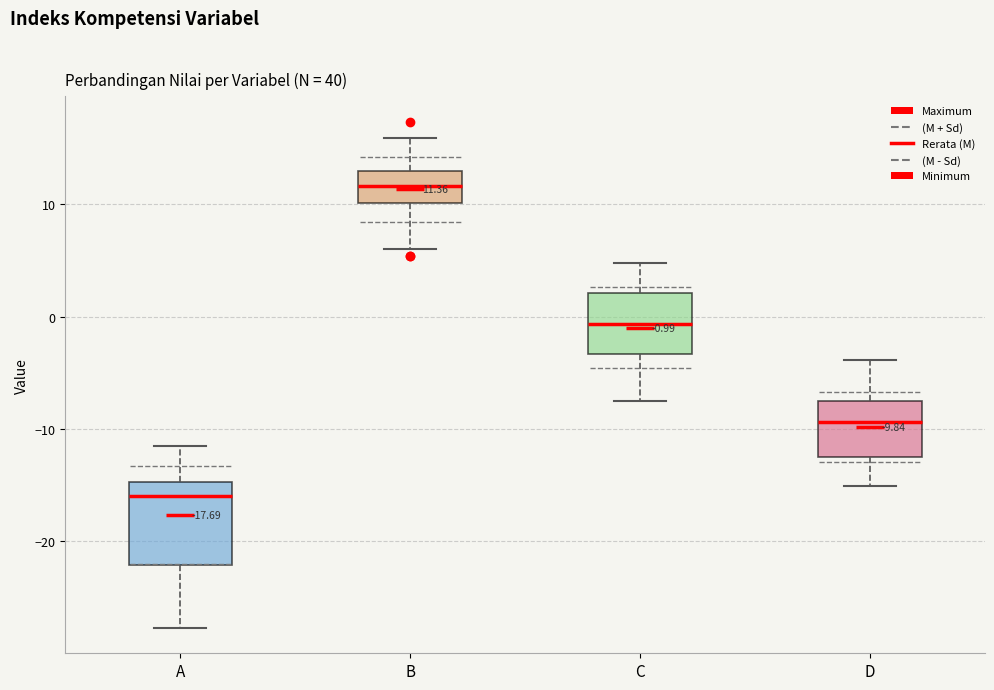

Which box is the tallest, from its lower edge to its upper edge?

A